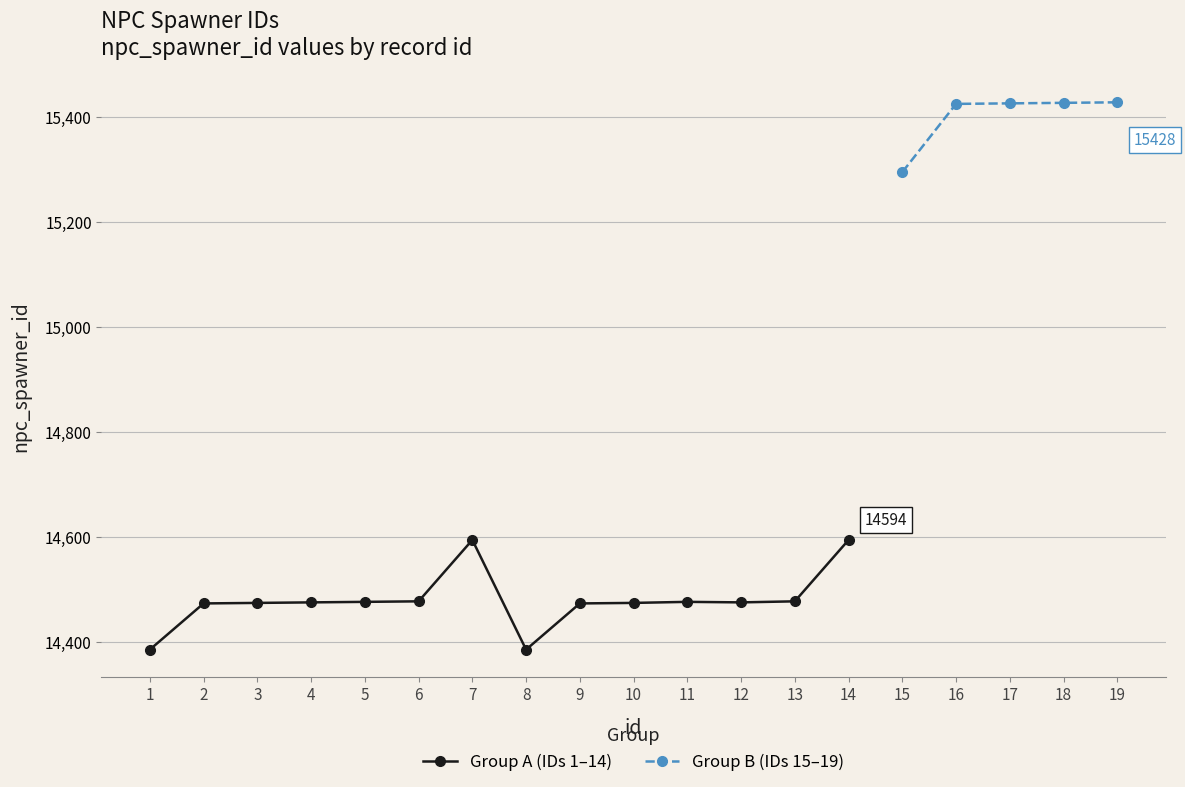

What is the value of the 11th point from the left?

14476